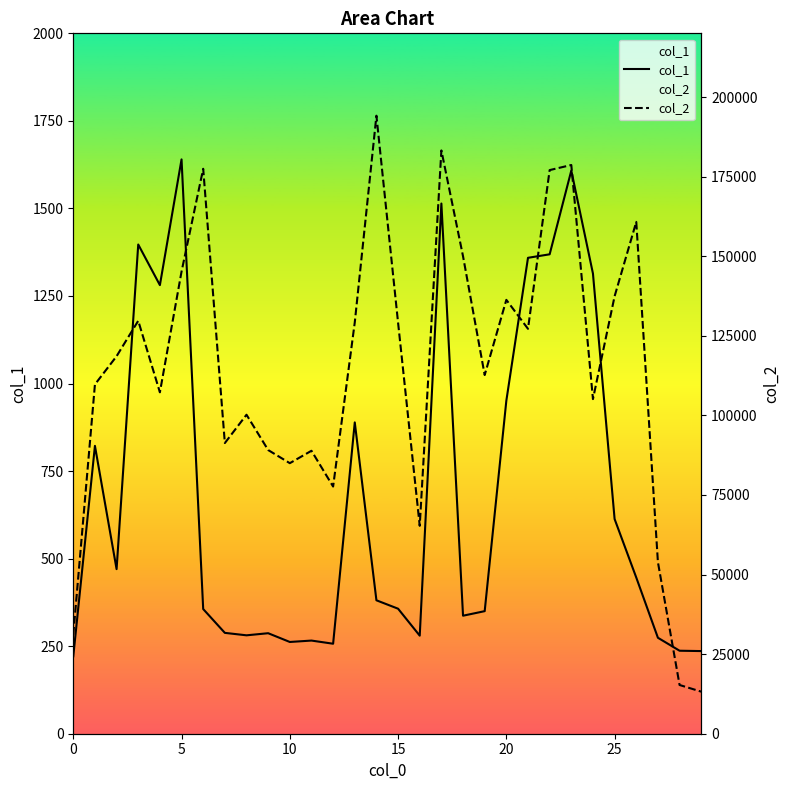

What is the average value of the col_1 series?

678